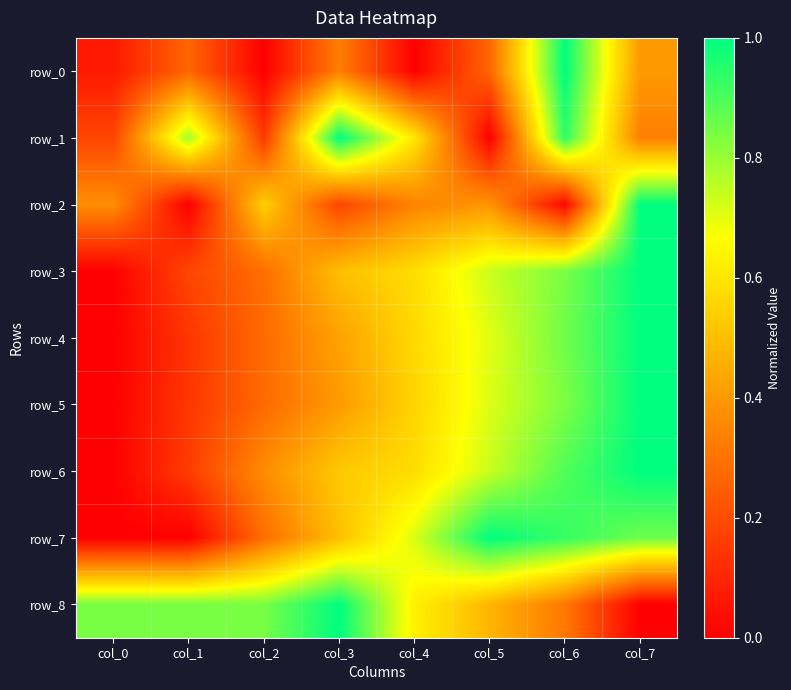

What is the difference between the maximum and second lowest values in the row_7 series?

1.0